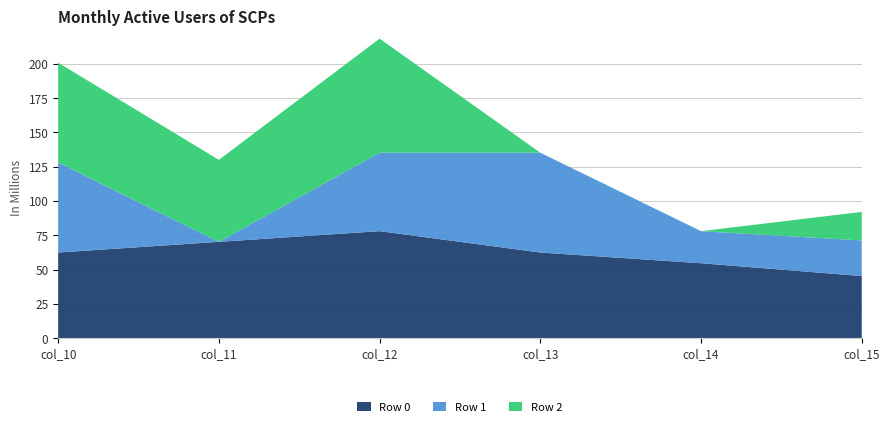

Reading right to left, what are all the values shown in this chart?

Row 0: col_15=45.2	col_14=54.6	col_13=62.4	col_12=78.0	col_11=70.2	col_10=62.4
Row 1: col_15=26.0	col_14=23.4	col_13=72.8	col_12=57.2	col_11=0.0	col_10=65.7
Row 2: col_15=20.8	col_14=0.0	col_13=0.0	col_12=83.2	col_11=59.8	col_10=72.8